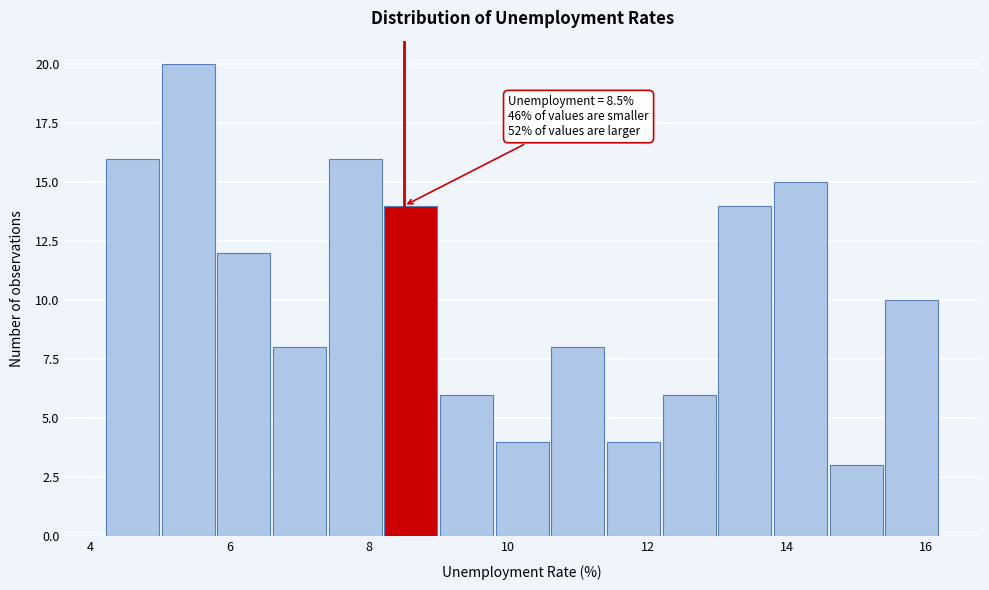

Over which range of the x-axis is the bar tallest?

5.0 to 5.8